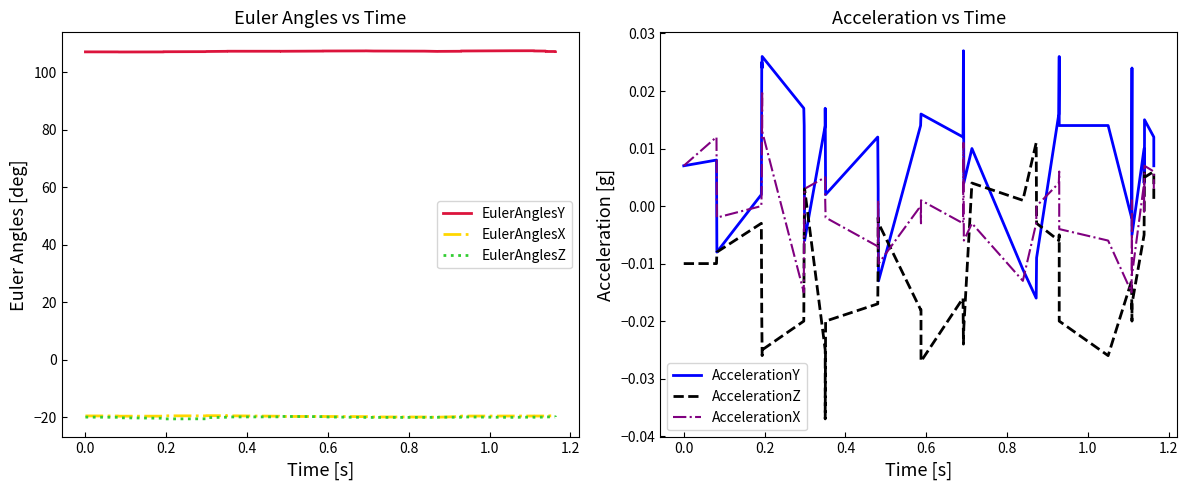

True or false: AccelerationZ has more than 1 points higher than both neighbors.

True